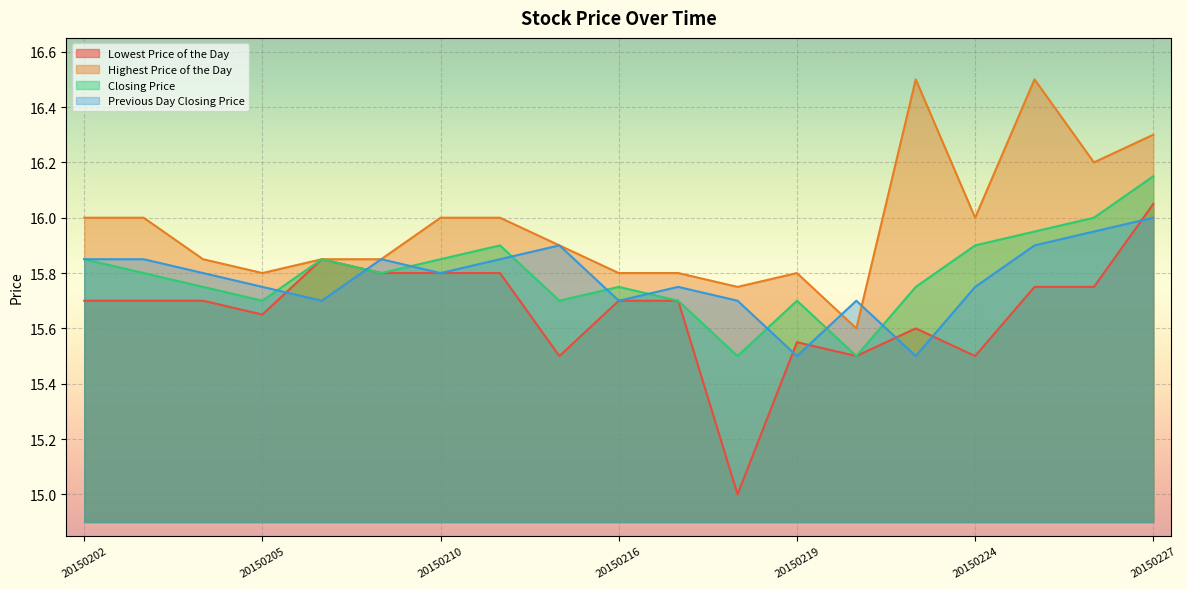

What is the approximate value of Lowest Price of the Day at 20150224?

15.5